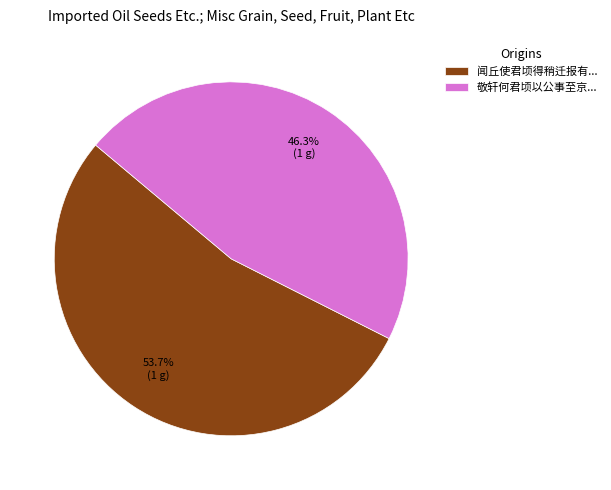

Does 闻丘使君顷得稍迁报有... represent more than half of the total?

Yes